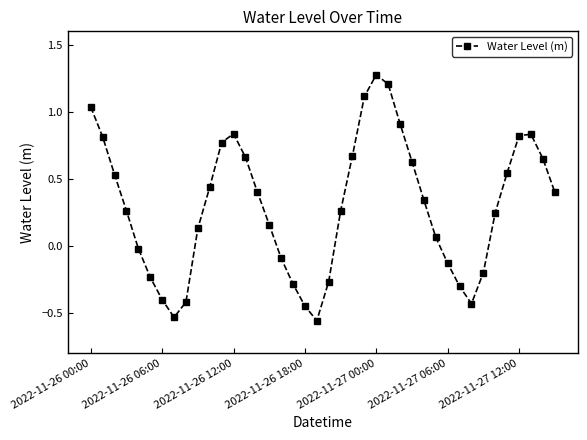

How many values exceed 0?

26